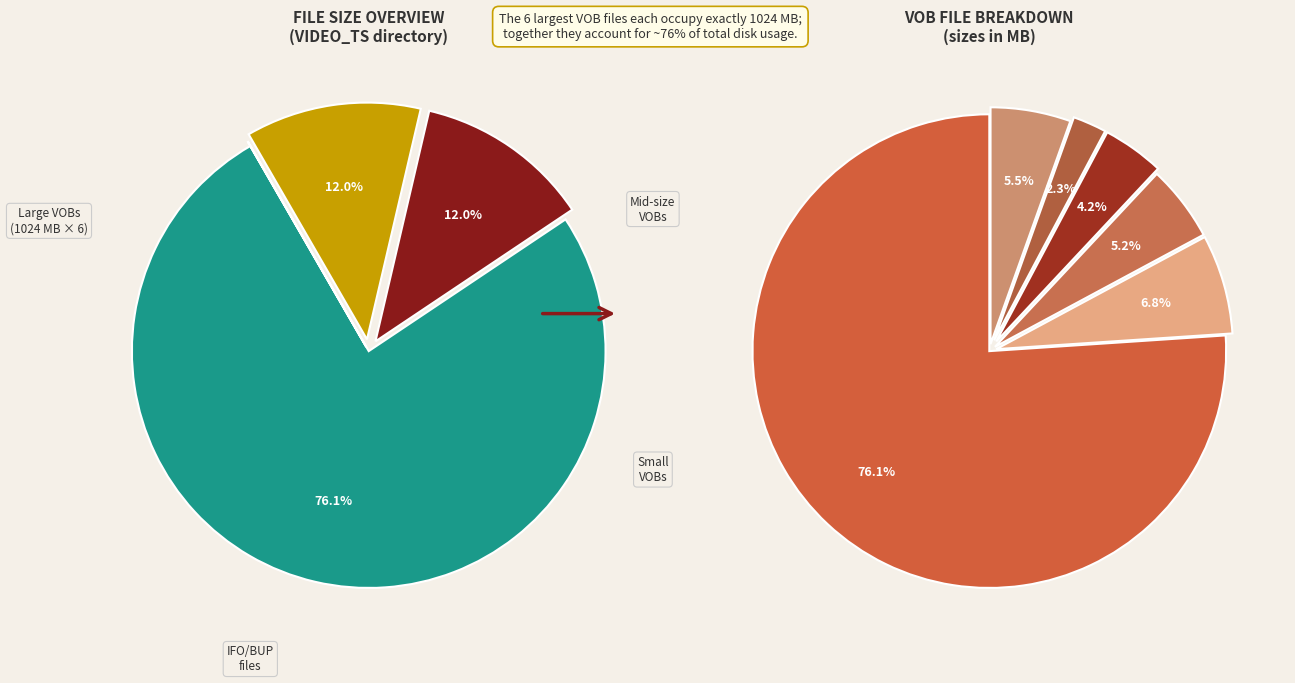

True or false: VTS_06_0.VOB accounts for 0% of the total.

True